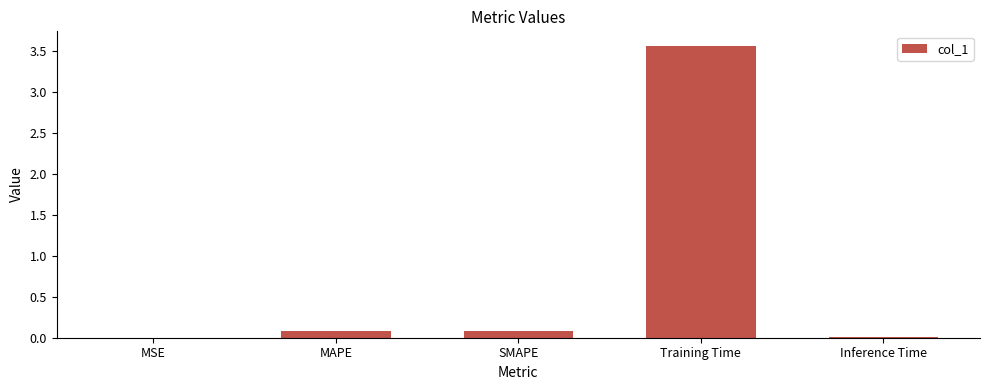

True or false: the data shows 0.0 at Inference Time.

True